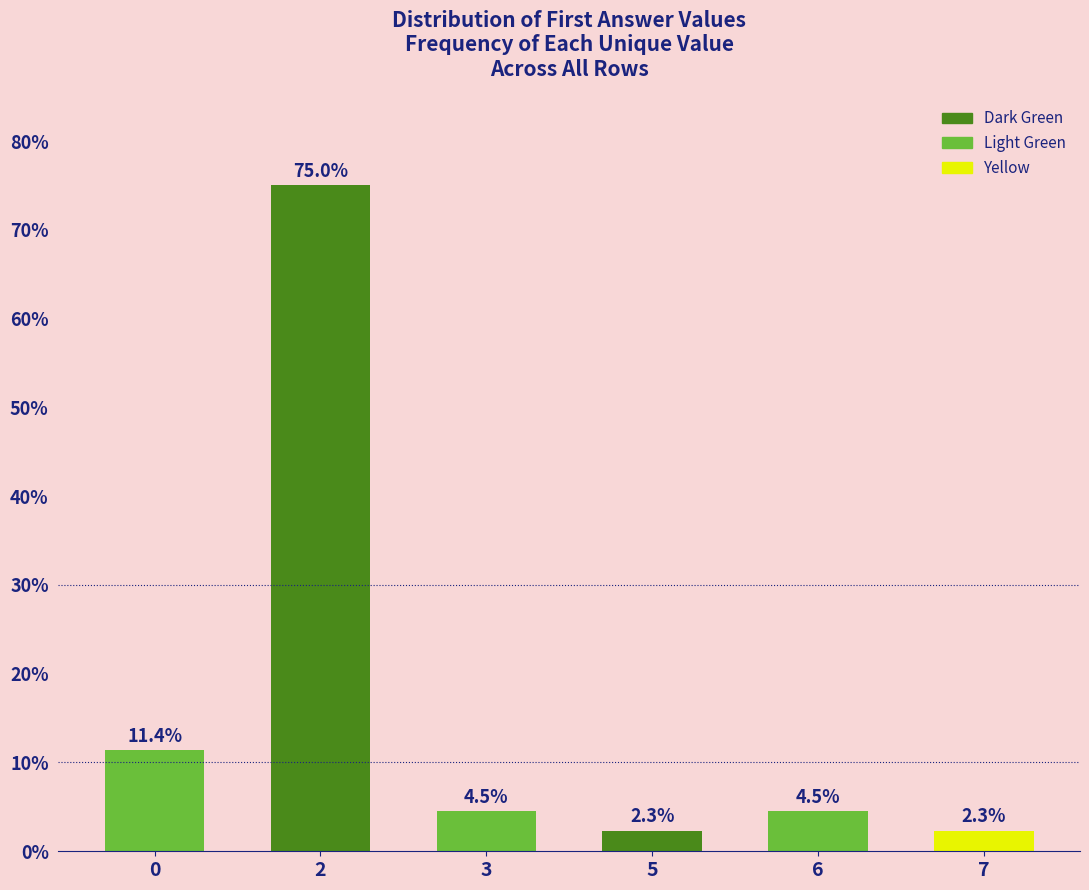

The chart shows a value of 2.3 at 7. True or false?

True